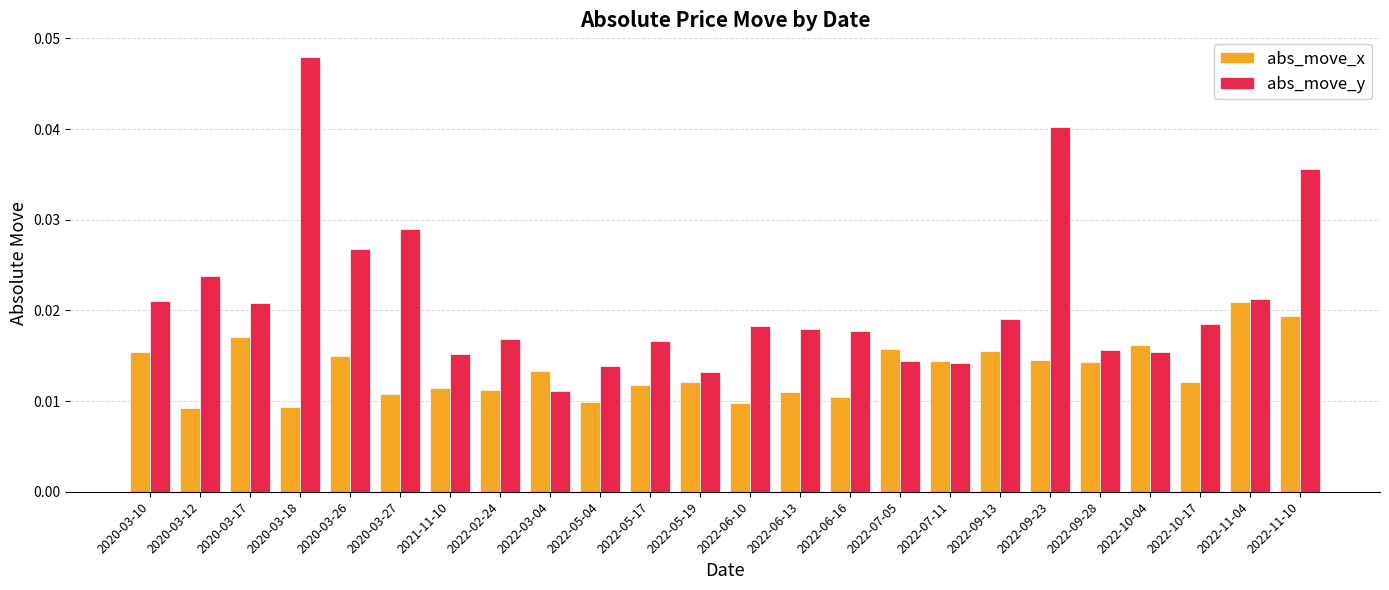

At which label does abs_move_x reach its peak?

2022-11-04